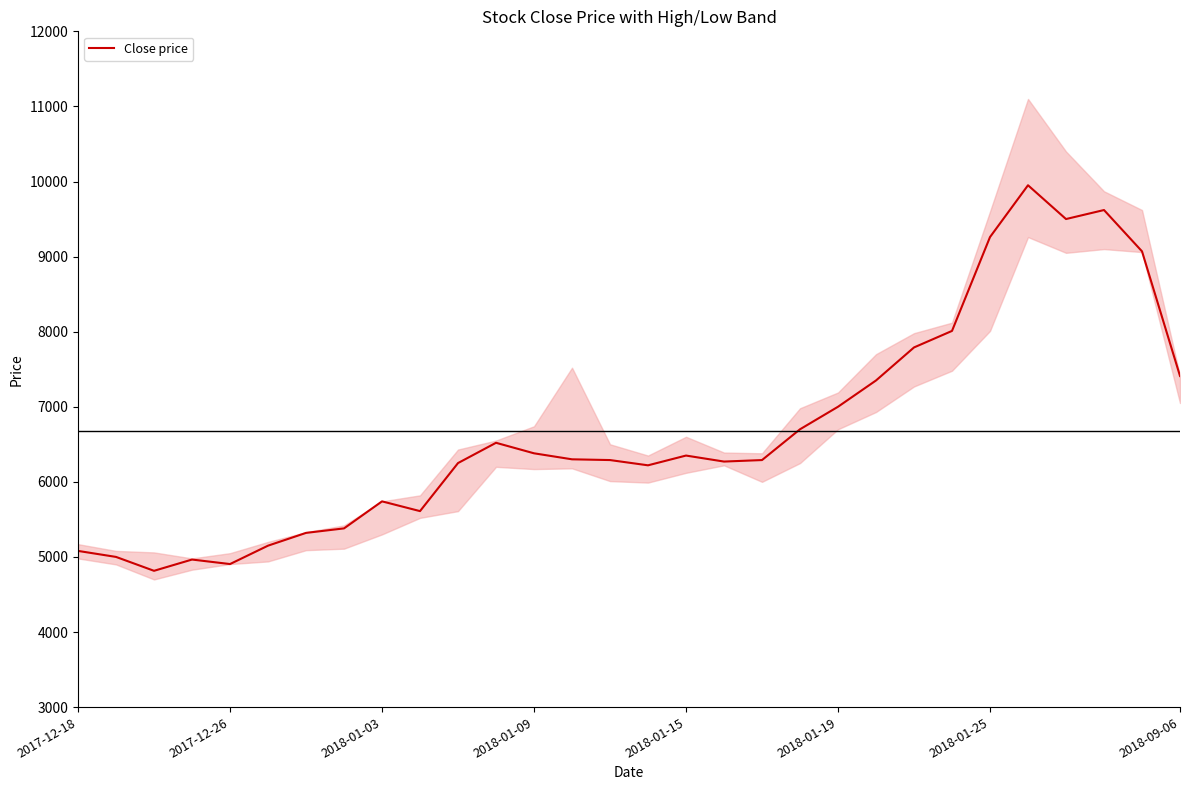

What is the sum of the values at 21 and 2017-12-26?

12350